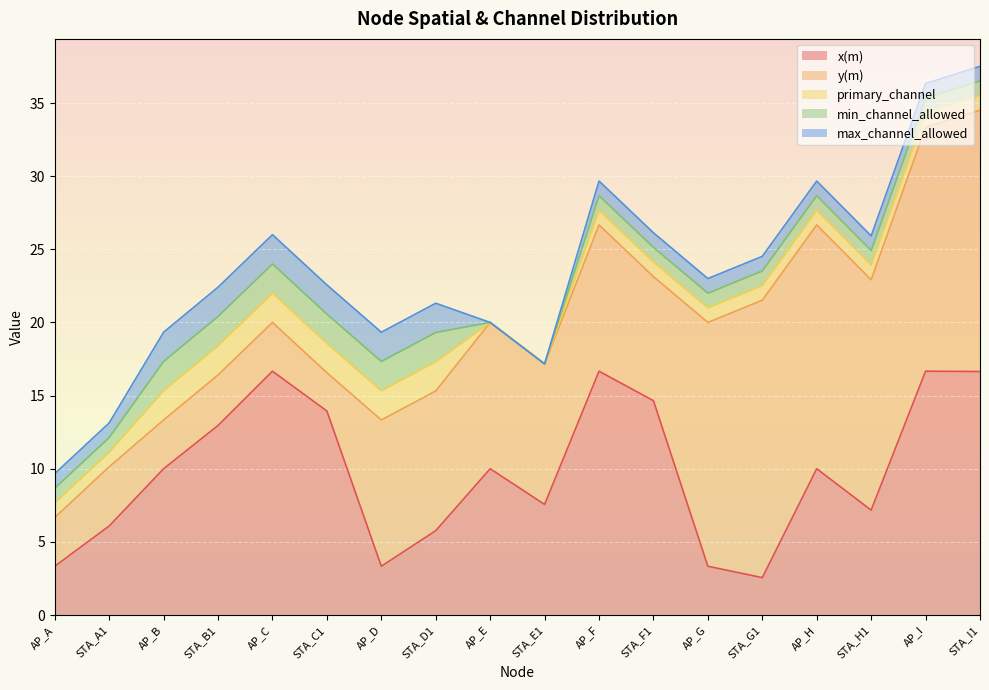

What is the label of the 6th point from the left?

STA_C1